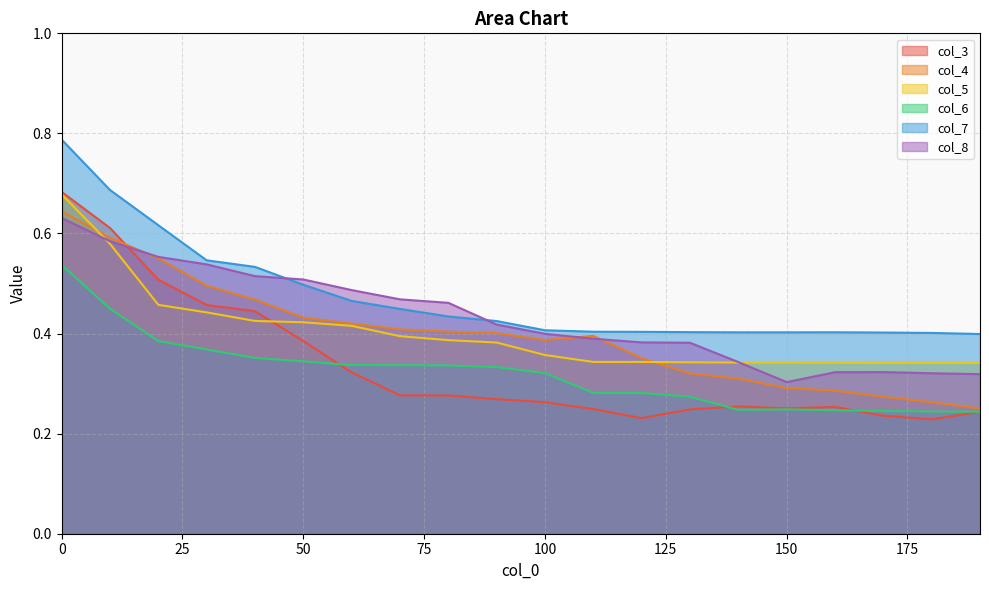

List the labels in order of col_5 value, smallest first.

190, 180, 170, 160, 150, 140, 130, 110, 120, 100, 90, 80, 70, 60, 50, 40, 30, 20, 10, 0